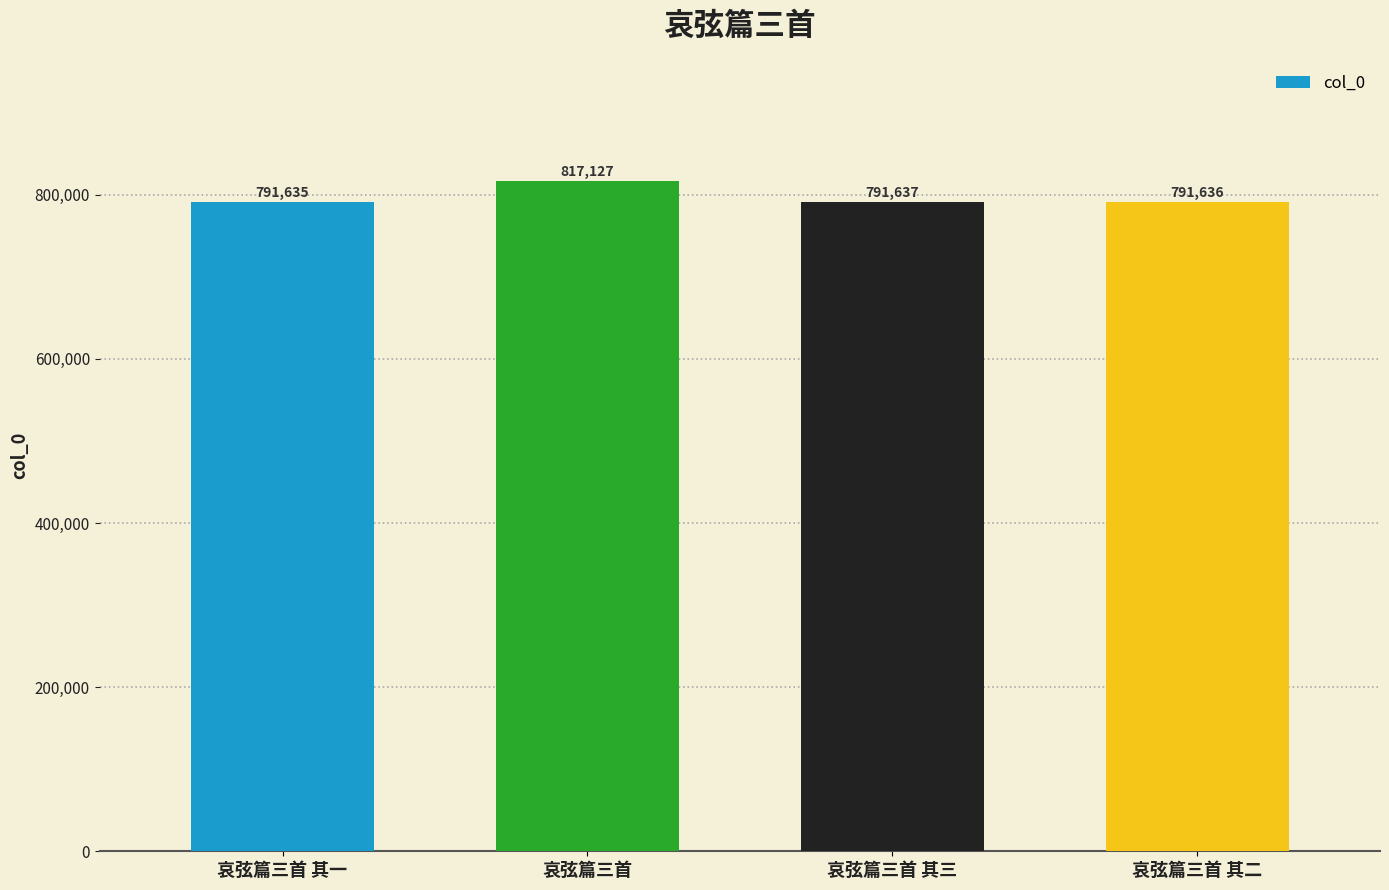

Count the number of data series in this chart.

1